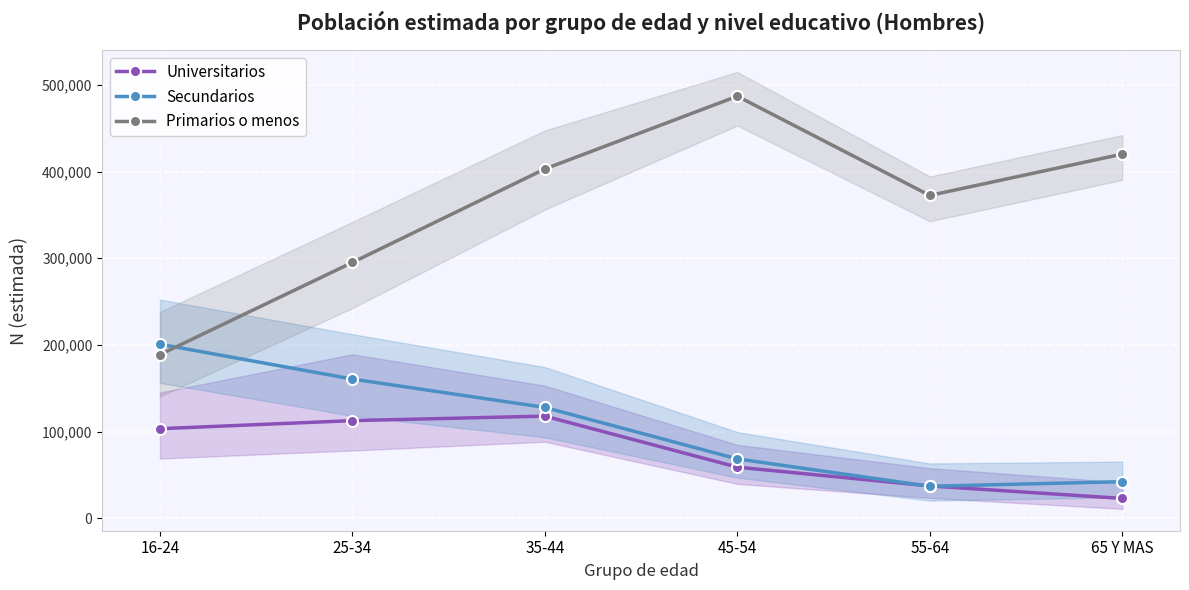

What value does the Primarios o menos series have at 45-54, to the nearest 10?

487020